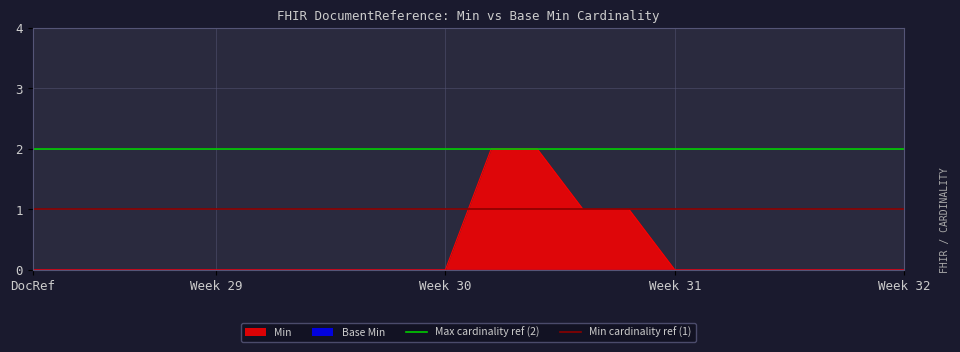

The value of Min at Week 32 is 1. True or false?

False